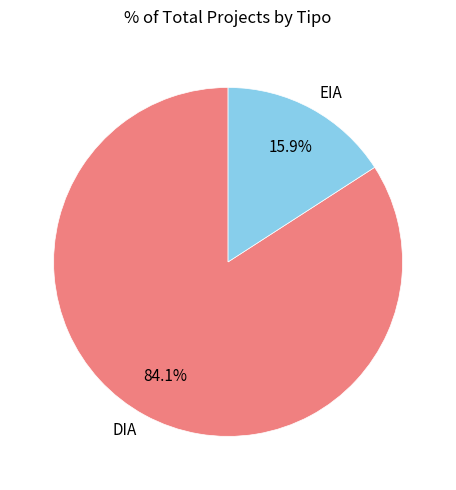

To the nearest percent, what is the combined percentage of EIA and DIA?

100%